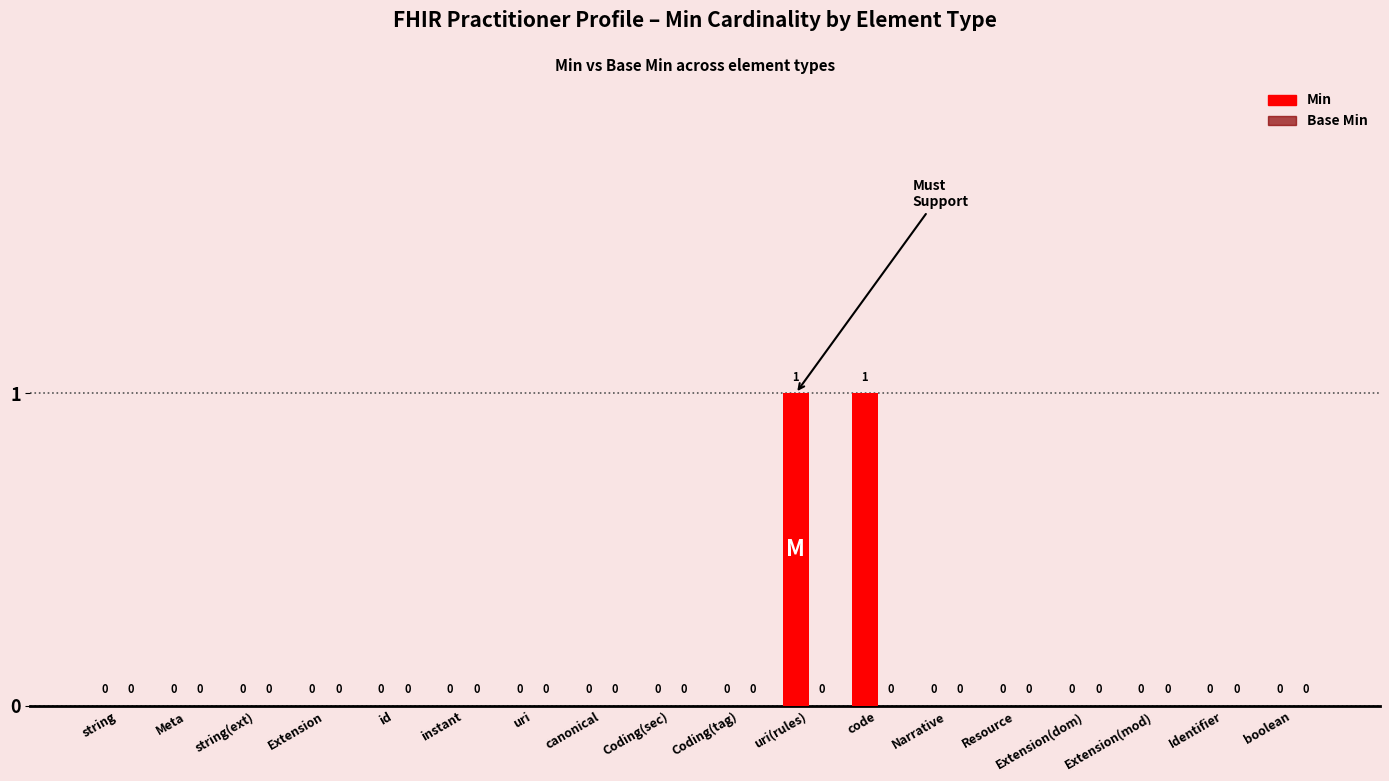

Is it true that the value at instant is 0?

True